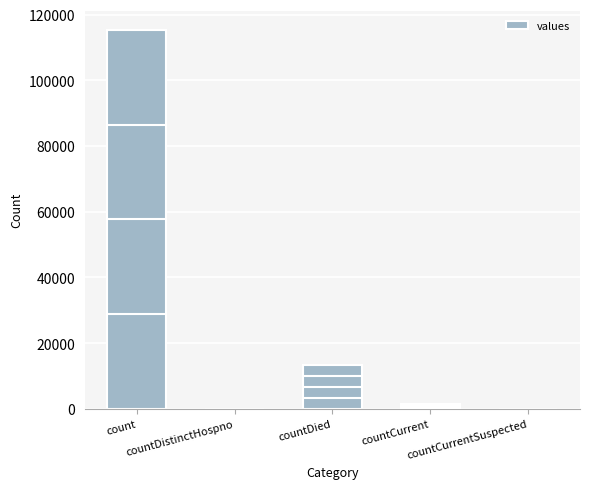

Between countCurrent and countDied, which is larger?

countDied